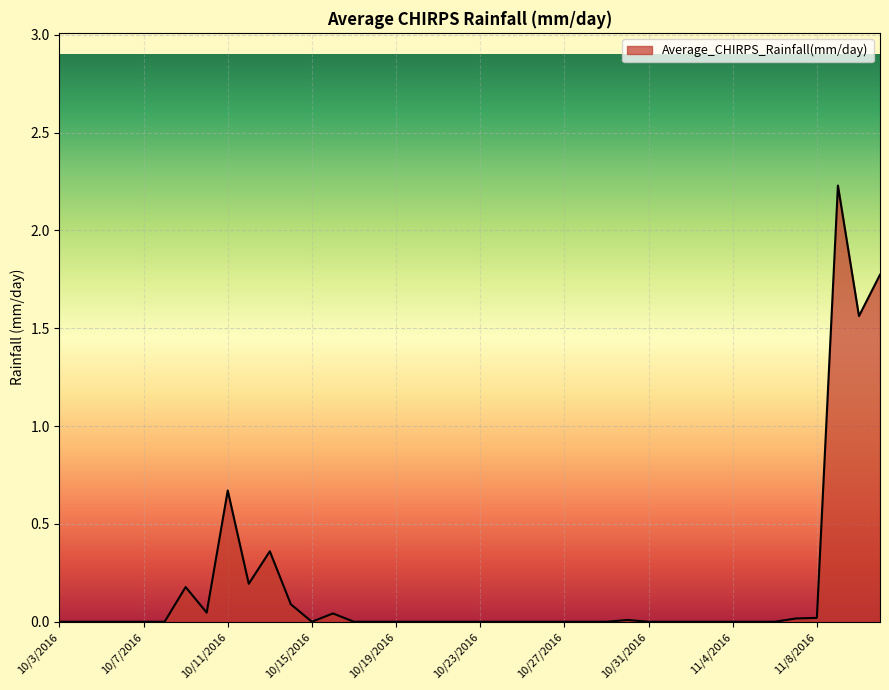

What is the sum of all values?

7.2